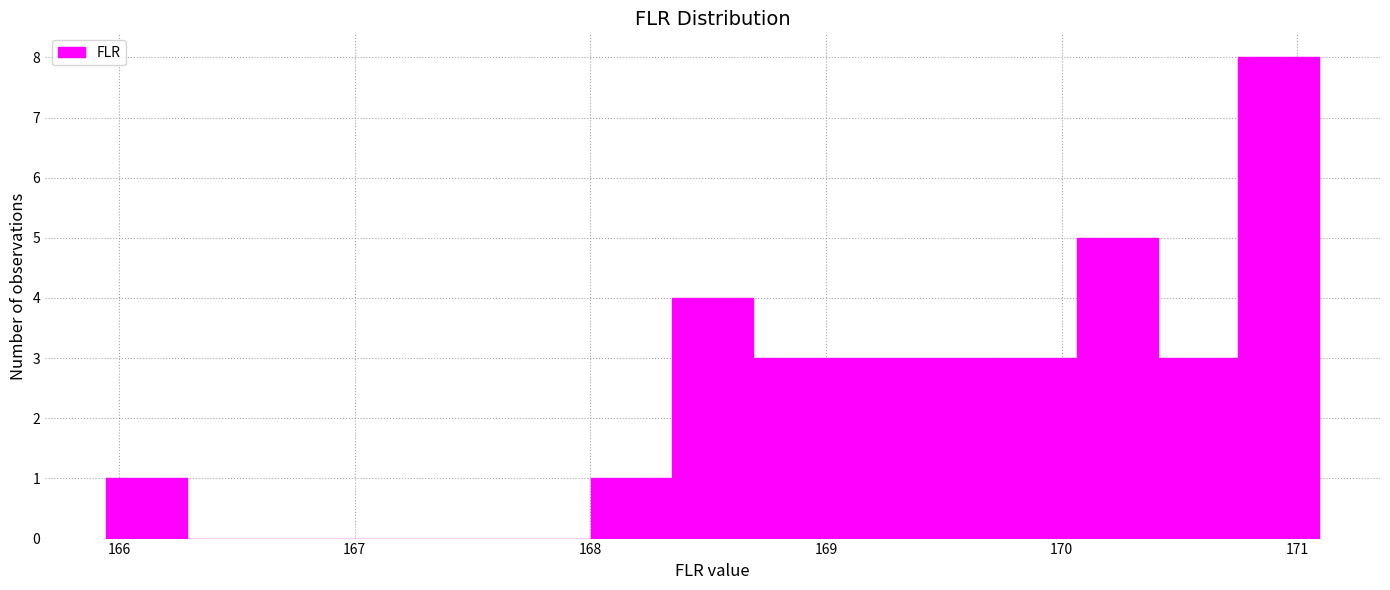

Around what value on the x-axis is the tallest bar? Give the approximate position of its centre, as read against the axis.

170.9